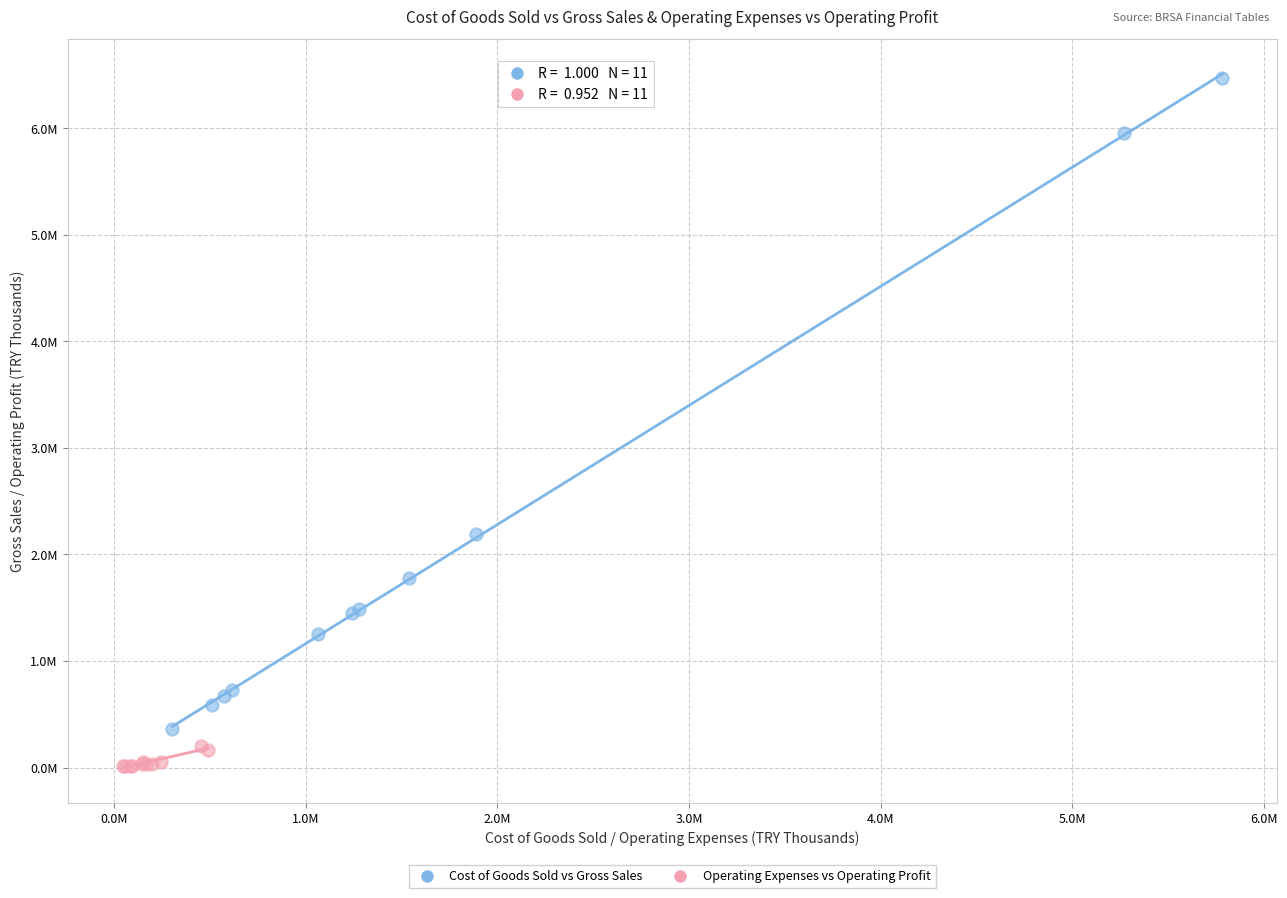

Which series reaches the minimum Y coordinate?

Operating Expenses vs Operating Profit